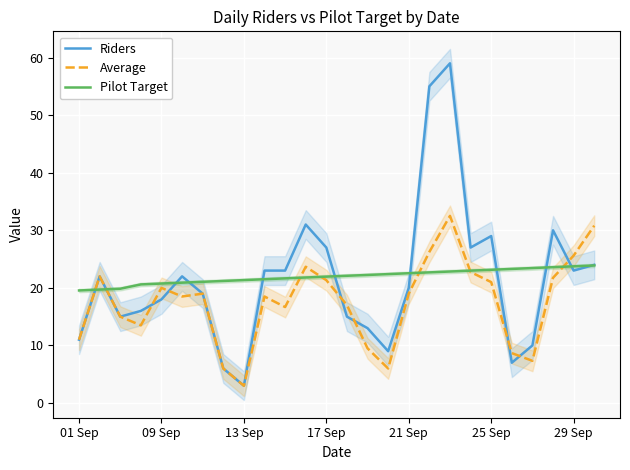

Which series has the largest total across all categories?

Pilot Target